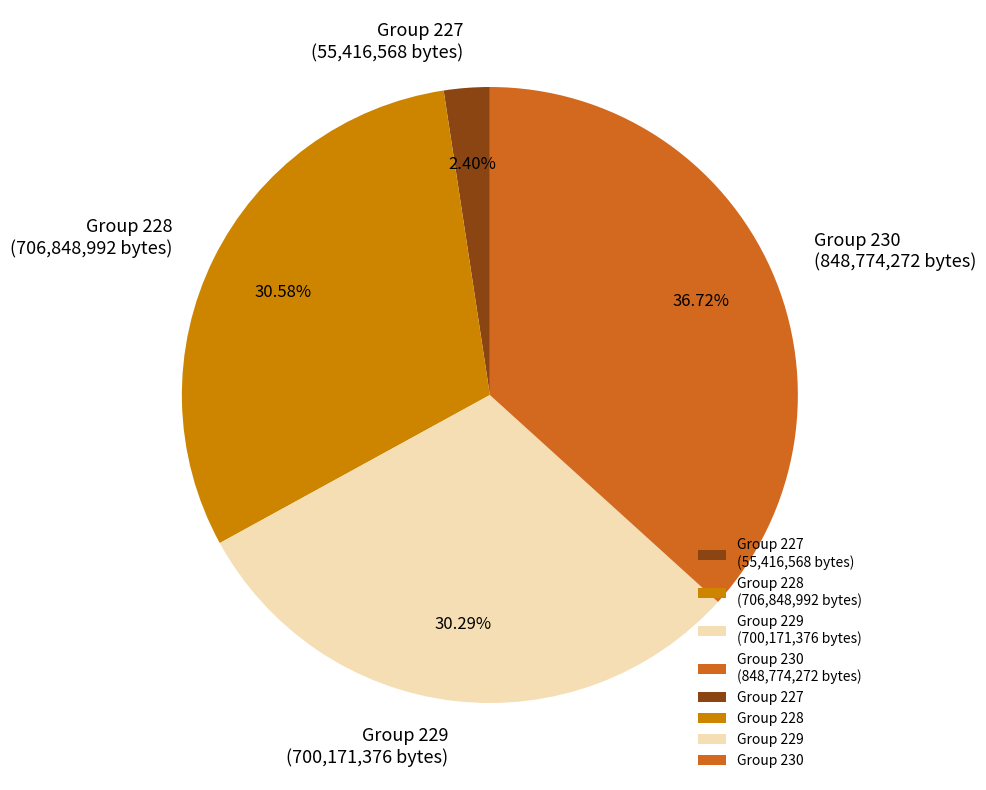

Which category has the biggest portion of the pie?

Group 230 (848,774,272 bytes)